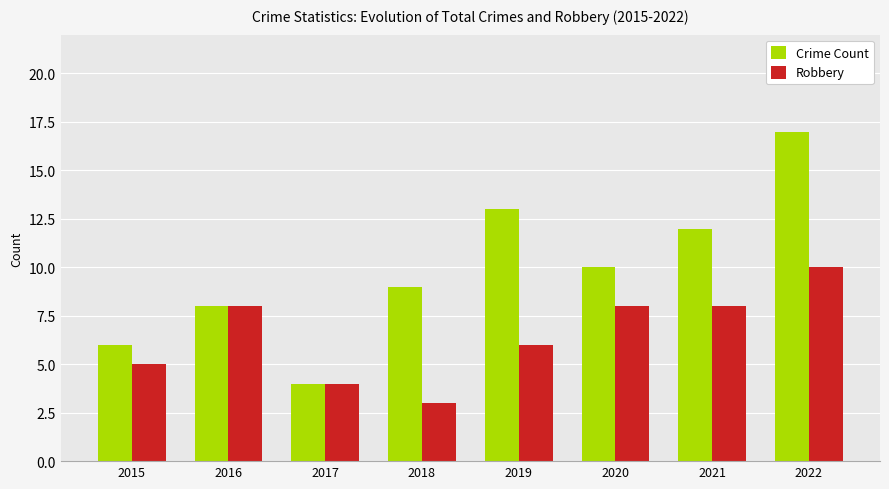

Which series has the largest range (max minus min)?

Crime Count